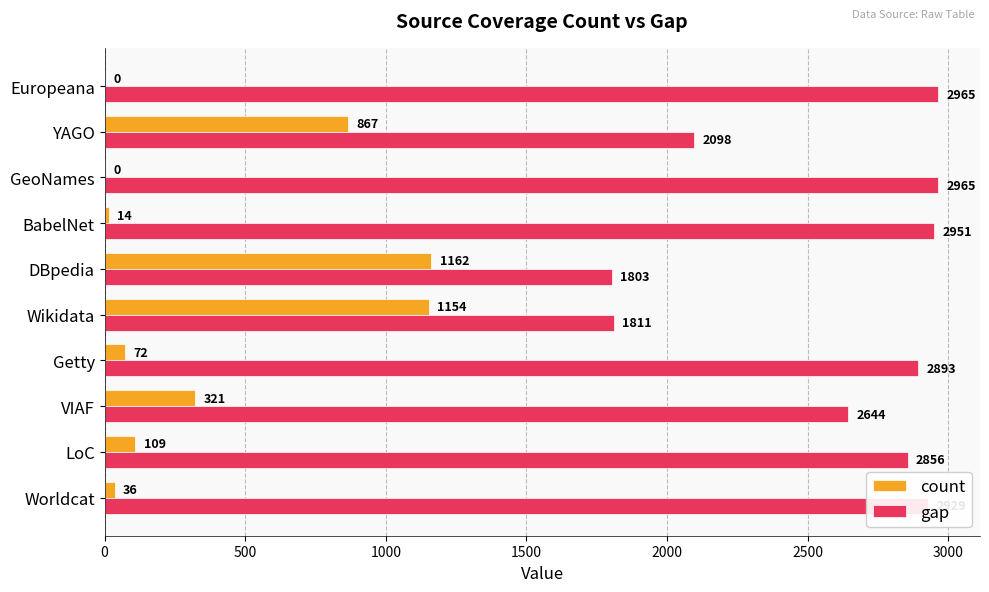

Where is count nearest to the value 581?

VIAF